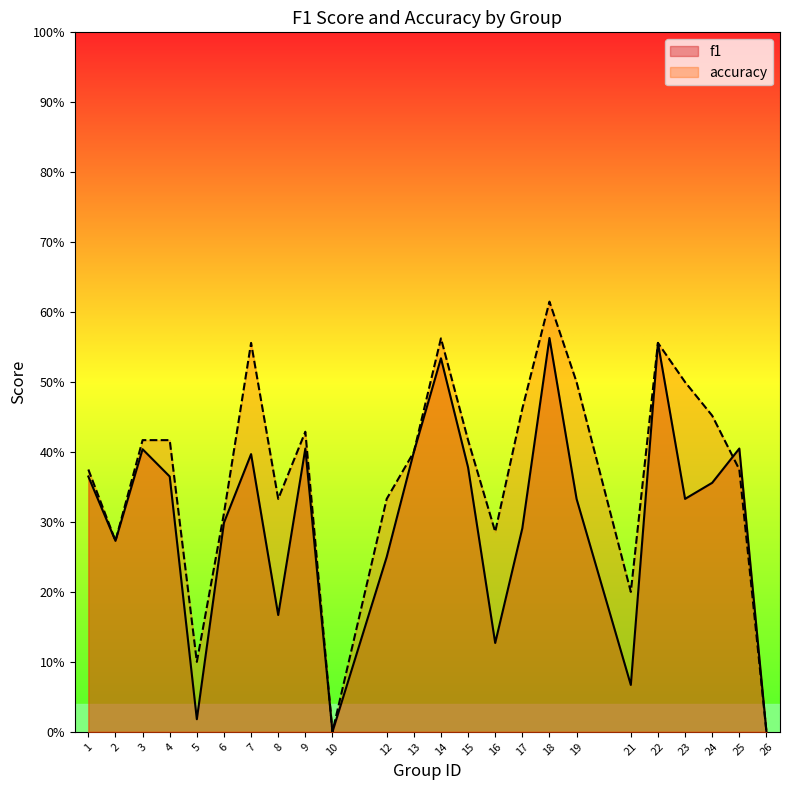

Between 10 and 12, which series saw the biggest shift?

accuracy